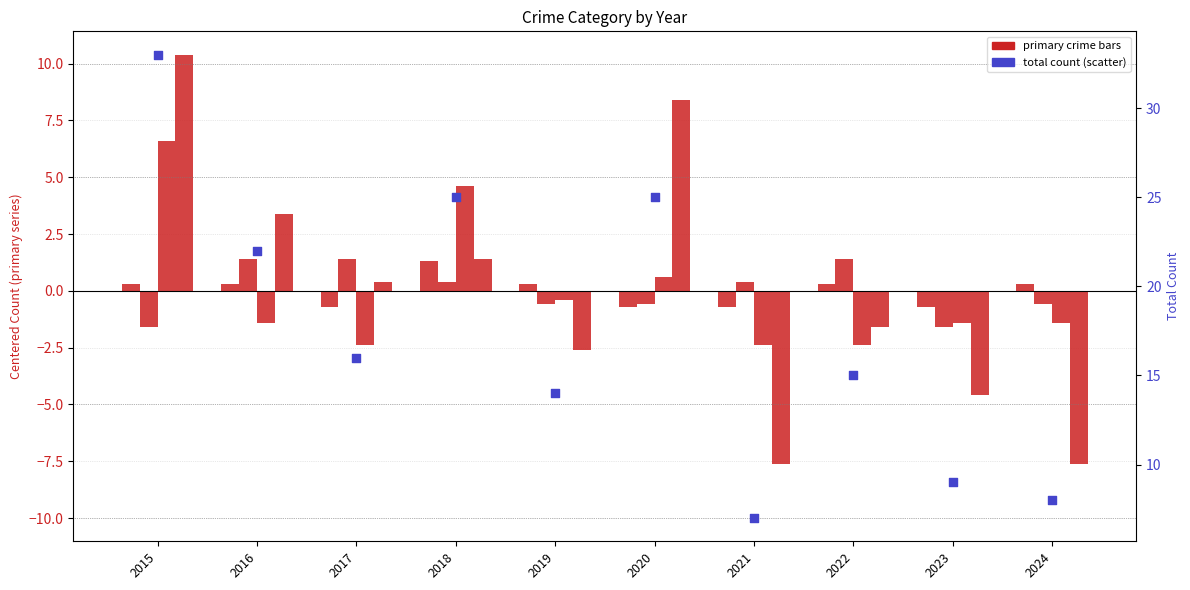

Which series has the widest spread of Y values?

Total count